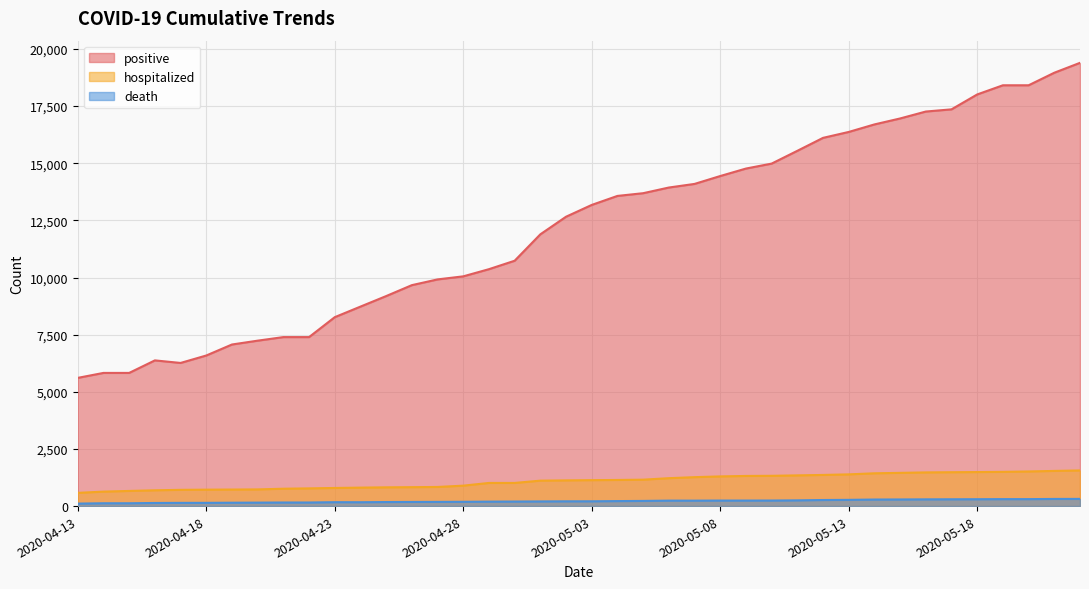

What is the difference between the death values at 2020-05-15 and 2020-04-26?

109